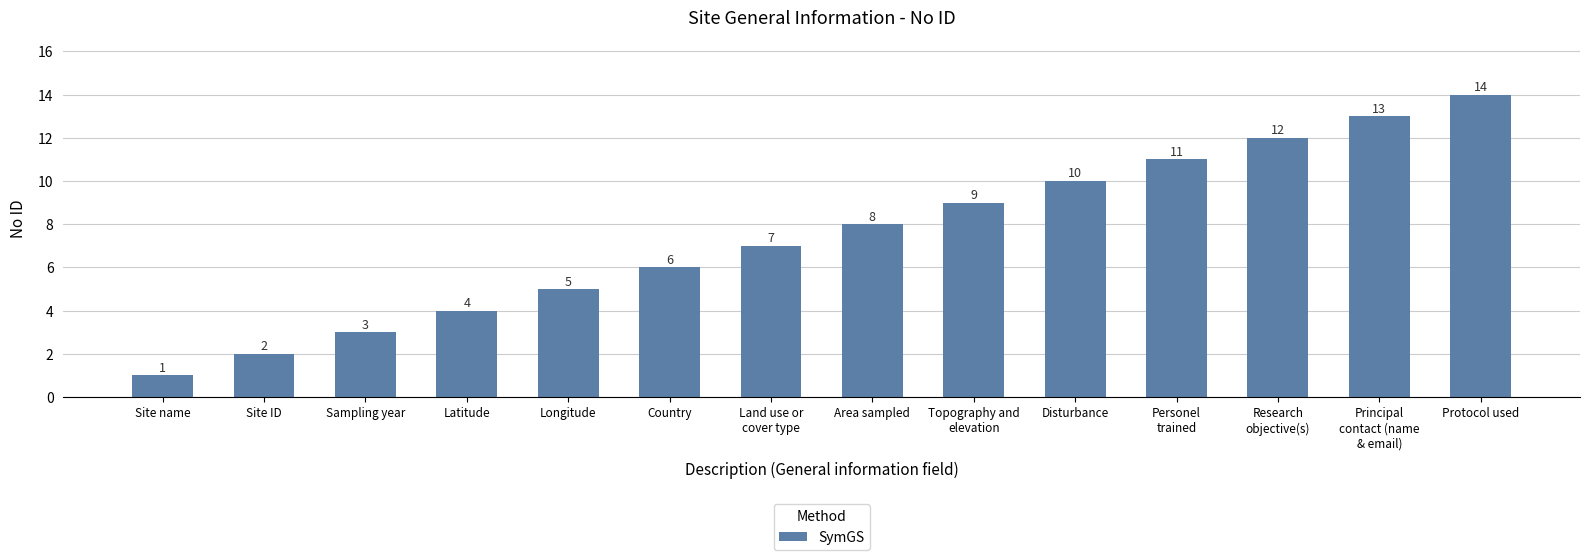

Are the bars grouped side by side (vs. stacked)?

No